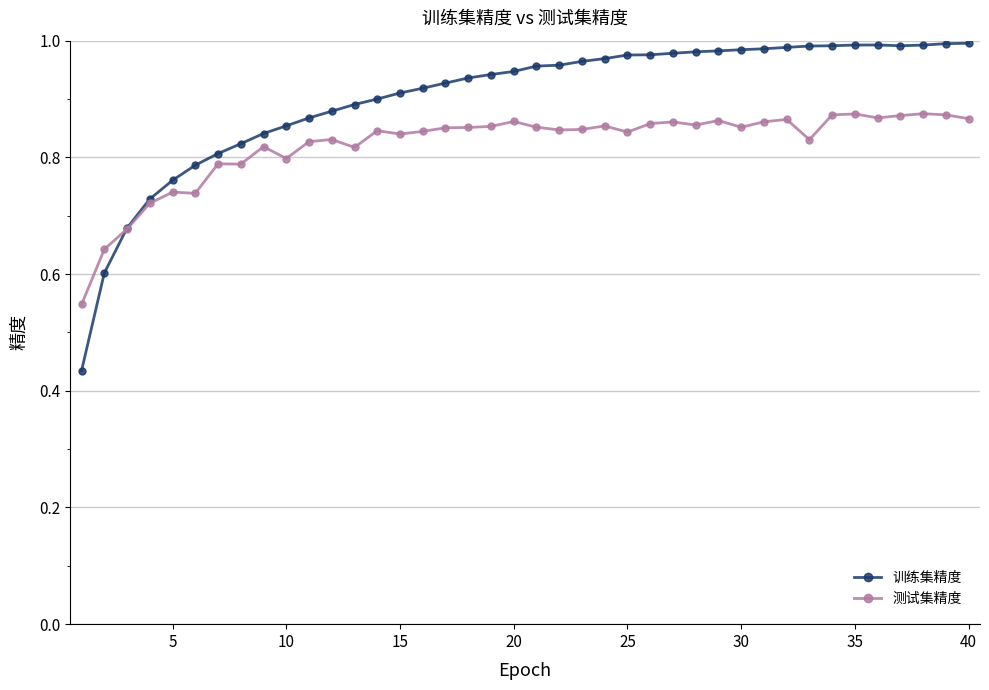

Rank the series by their maximum value, from lowest to highest.

测试集精度, 训练集精度